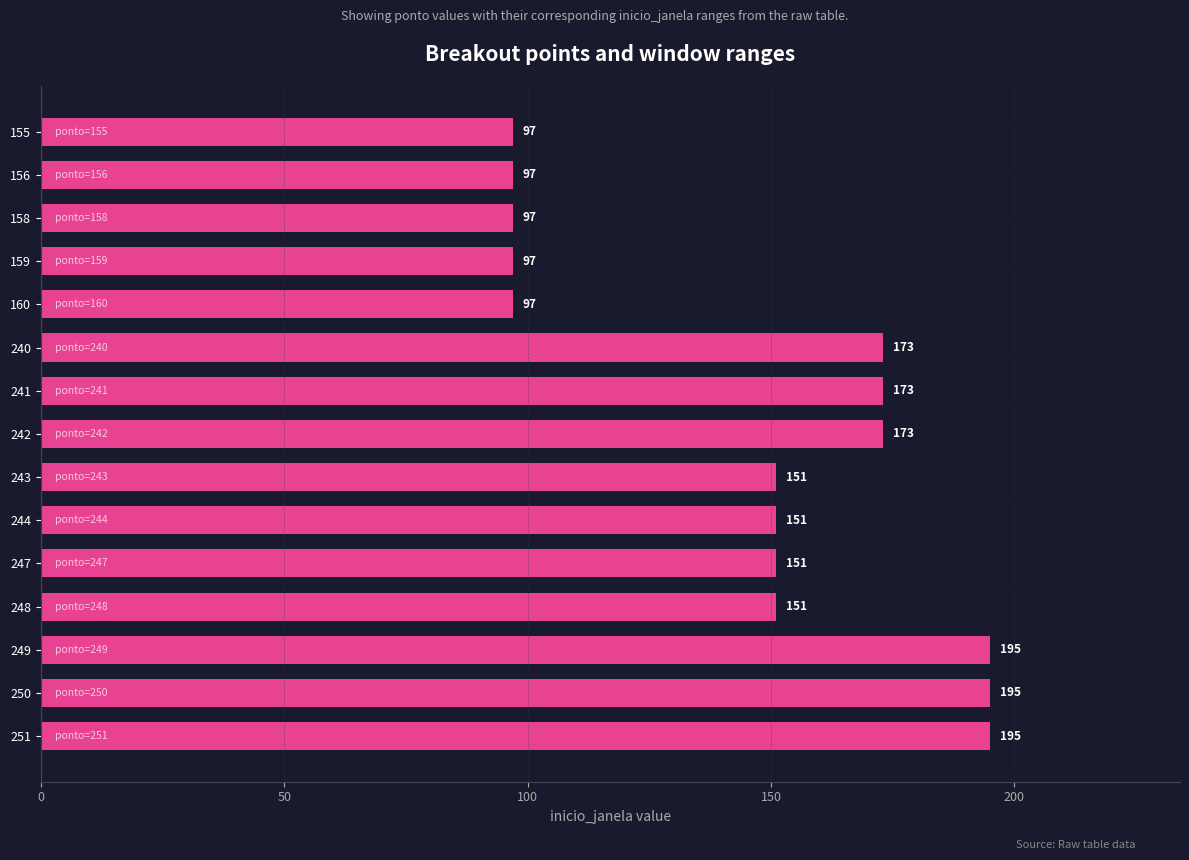

What is the value of the 5th bar from the top?

97